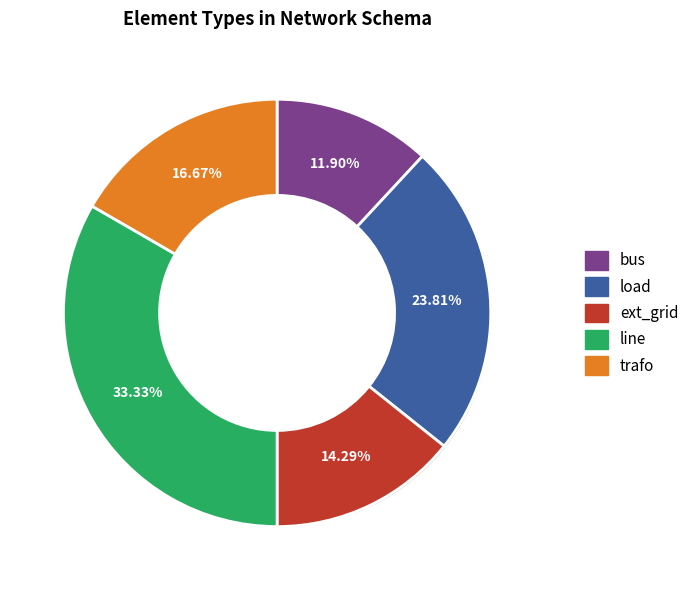

Is it true that bus is 22% of the pie?

False